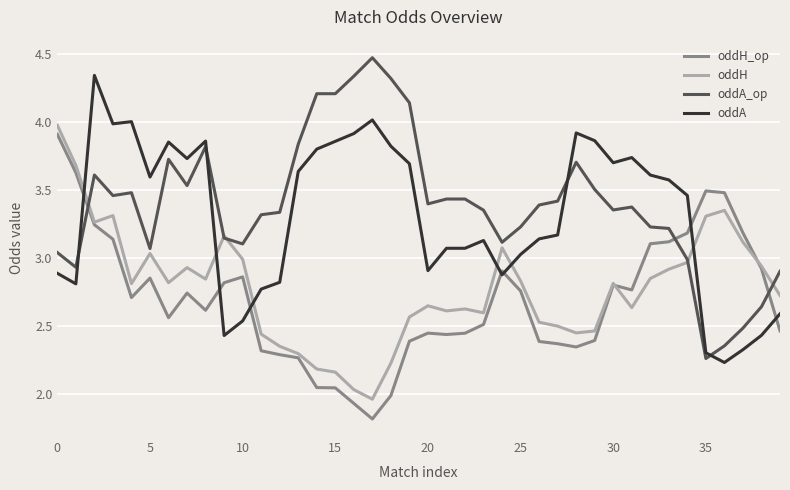

What is the maximum value shown in the chart?

4.5